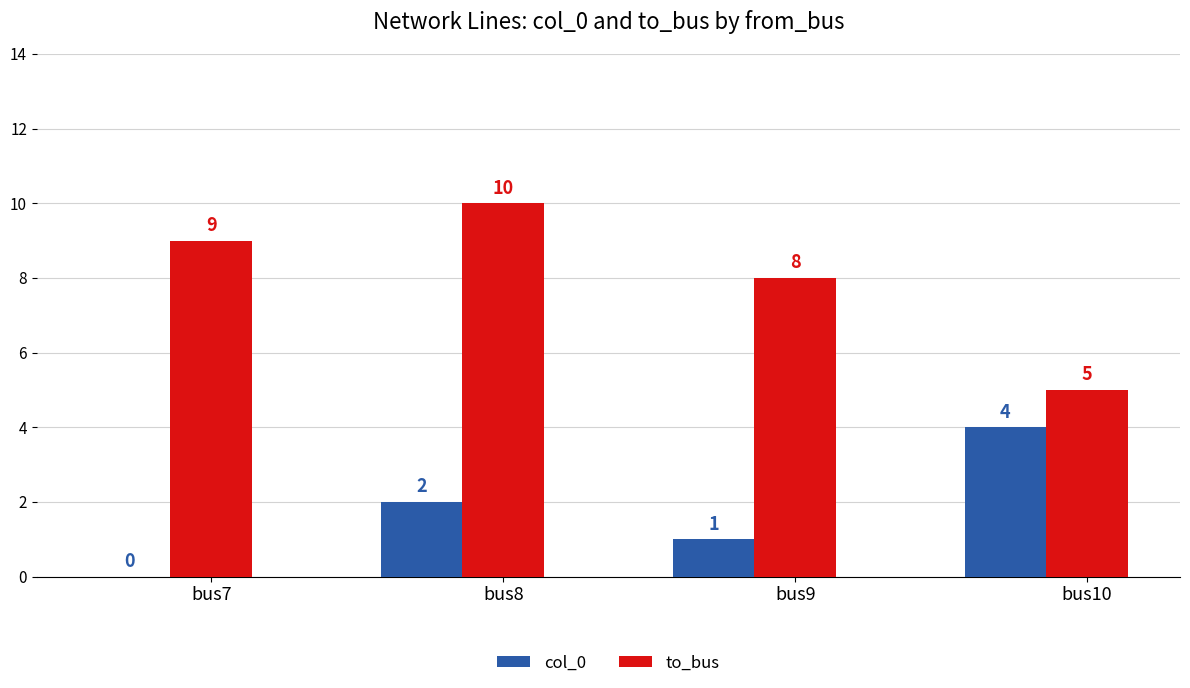

Count the to_bus values in the range 8 to 10.

3